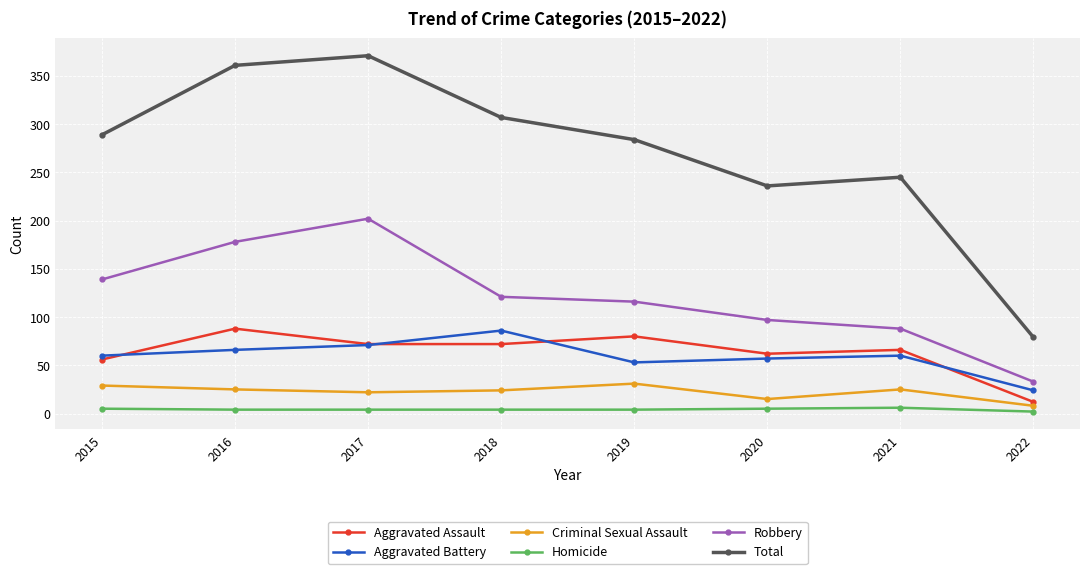

What is the value of the Total point at the 6th from the left?

236